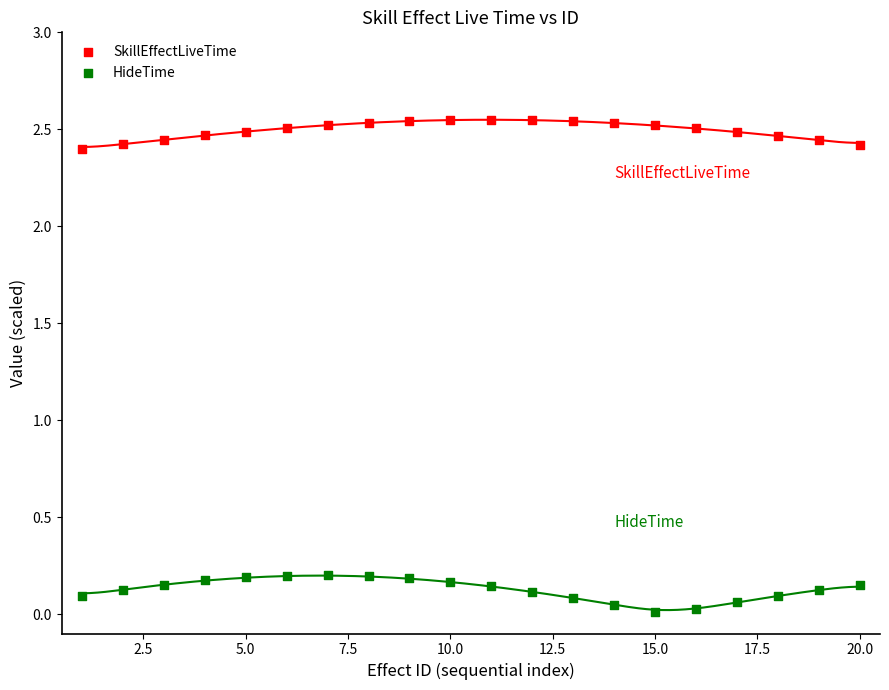

What is the X range (max minus min) for the scatter plot?

19.0